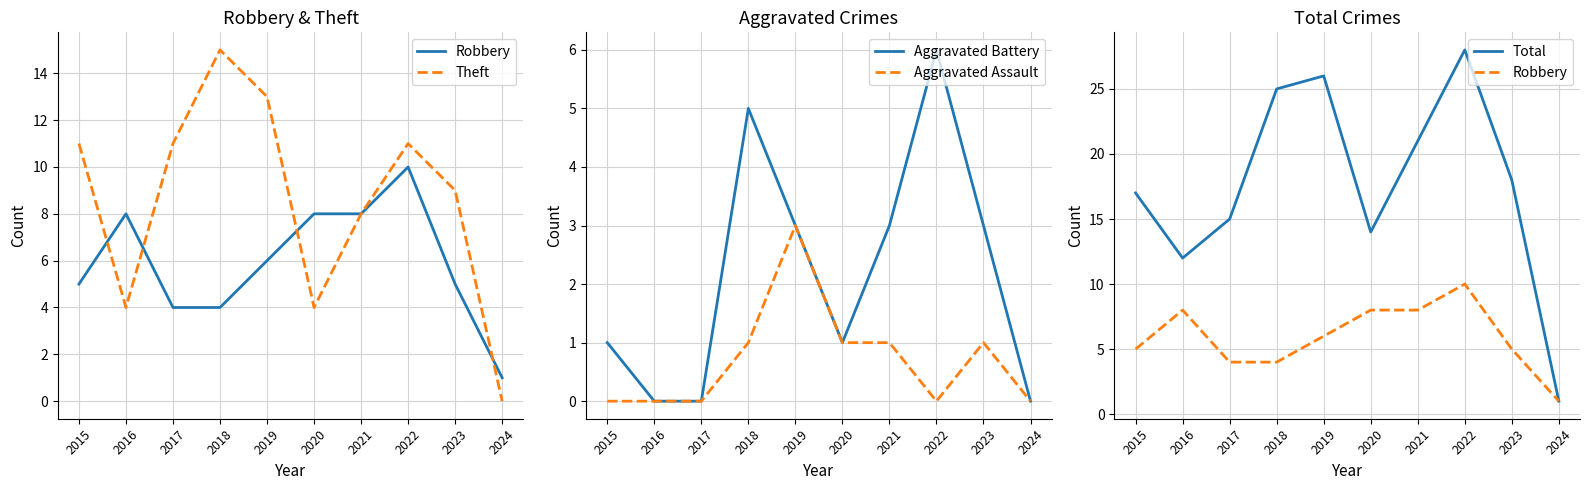

Which series has the widest spread of values?

Total